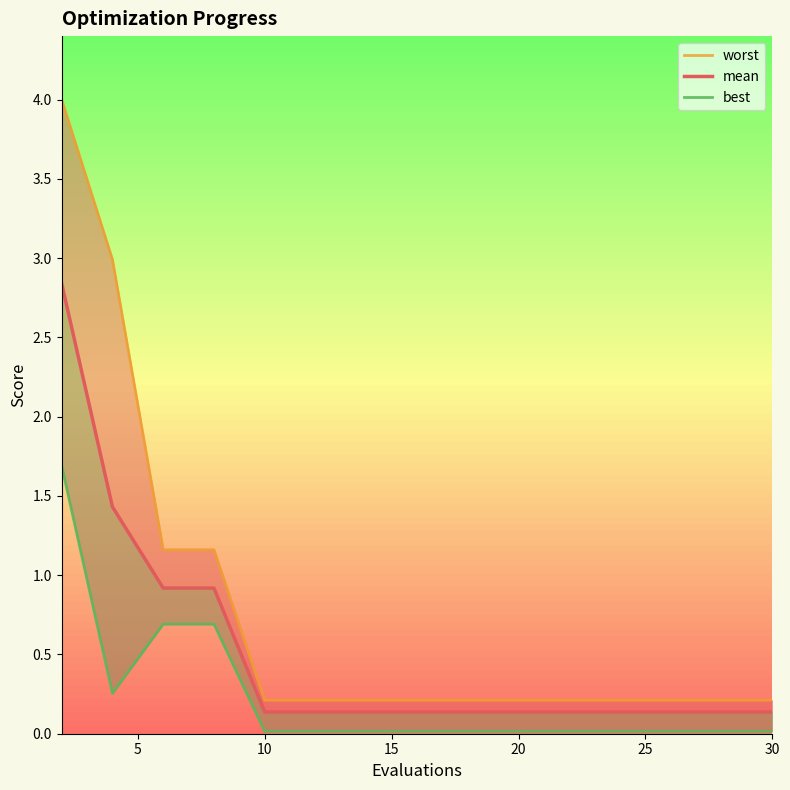

What is the maximum value shown in the chart?

4.0